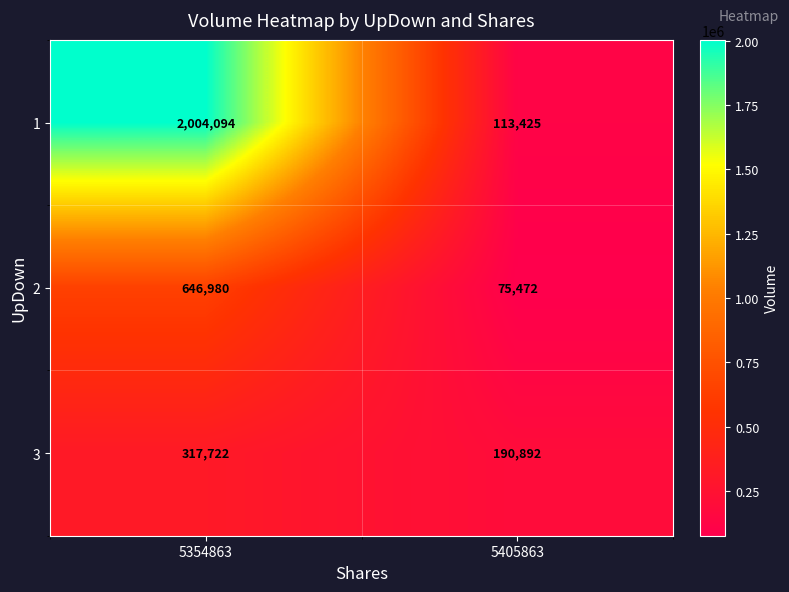

What is the difference between the 2 values at 5354863 and 5405863?

571508